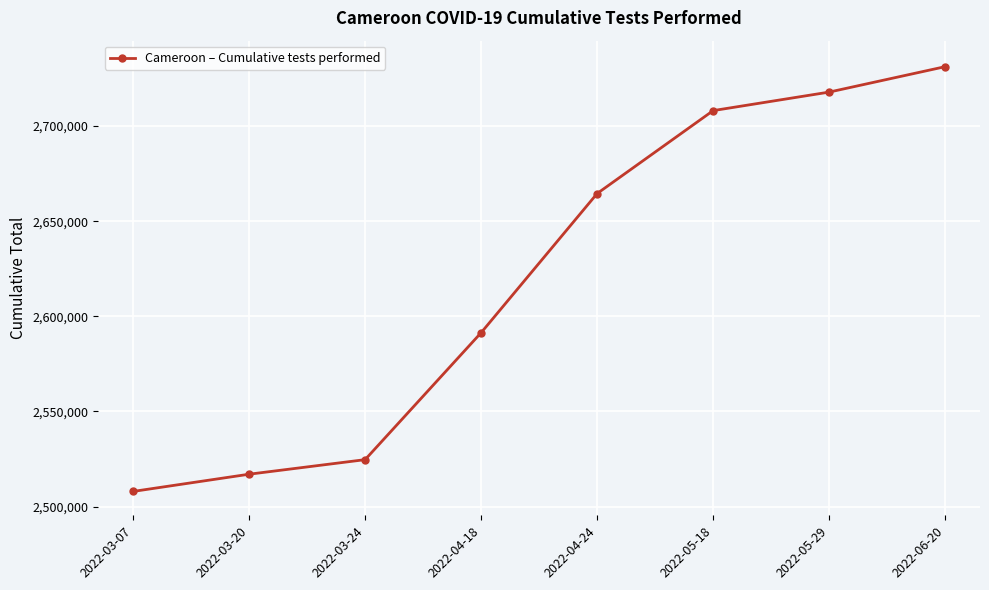

Approximately how many times larger is the value at 2022-06-20 compared to 2022-04-18?

1.1